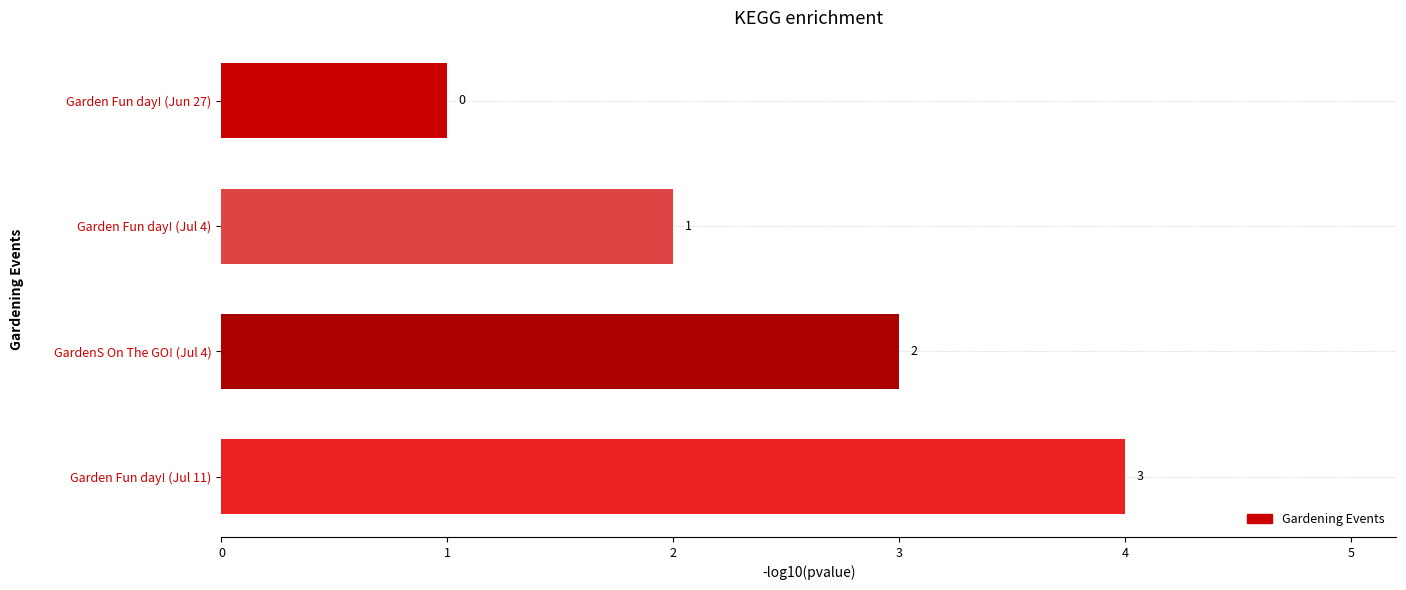

How many distinct data groups are displayed?

1